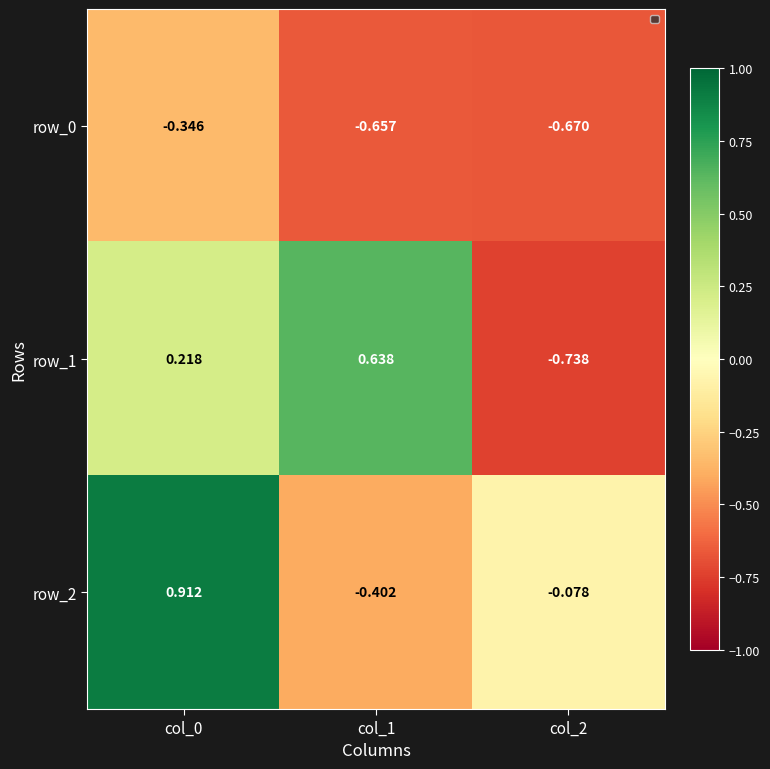

Reading right to left, list all the values displayed in this chart.

row_0: -0.7	-0.7	-0.3
row_1: -0.7	0.6	0.2
row_2: -0.1	-0.4	0.9